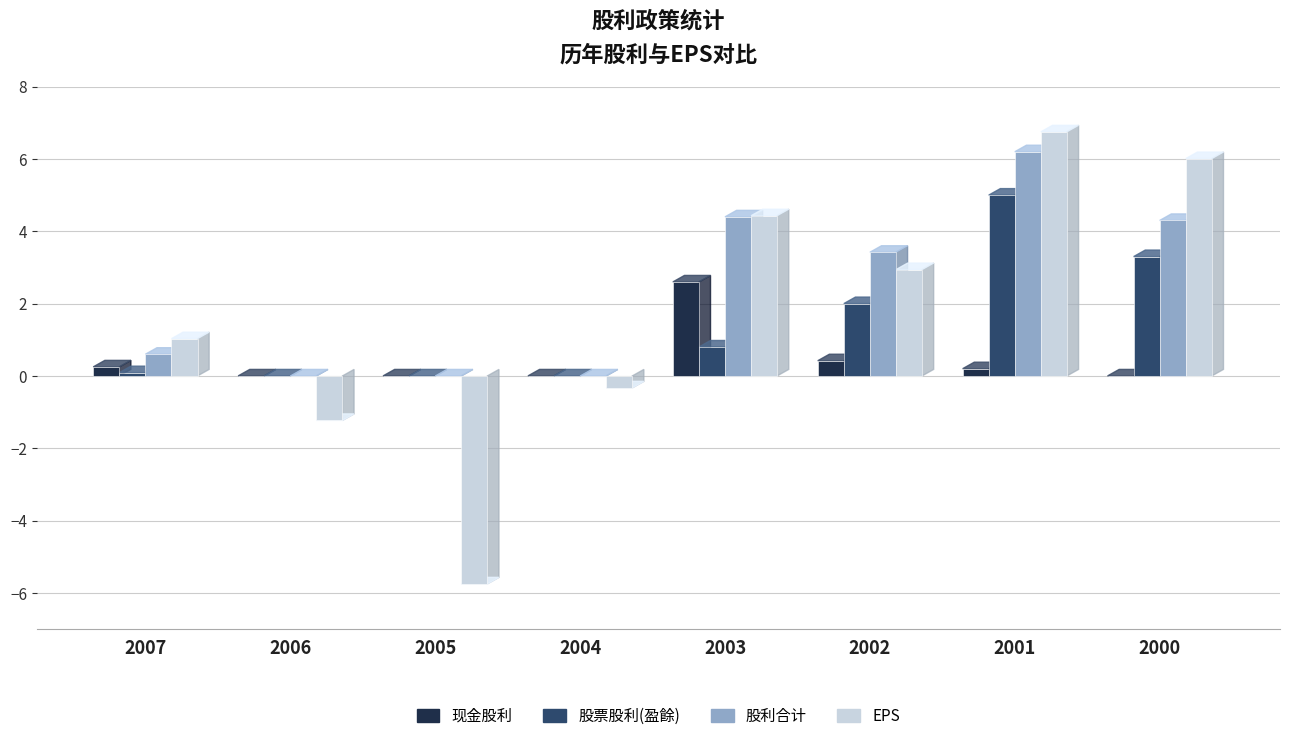

Which series has the largest total across all categories?

股利合计